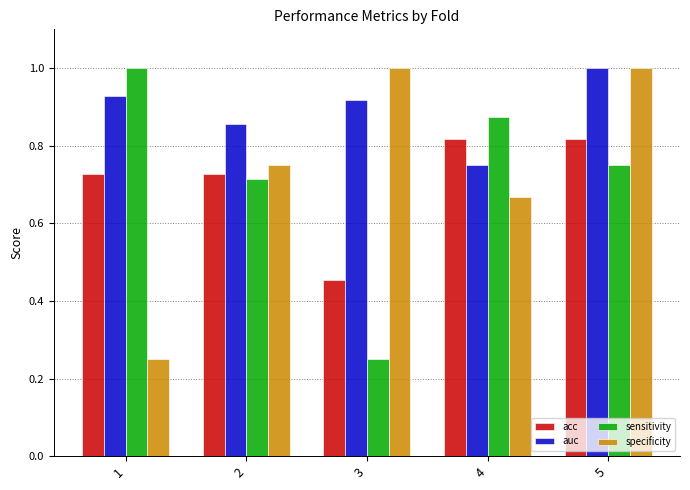

What is the highest value of the auc series?

1.0